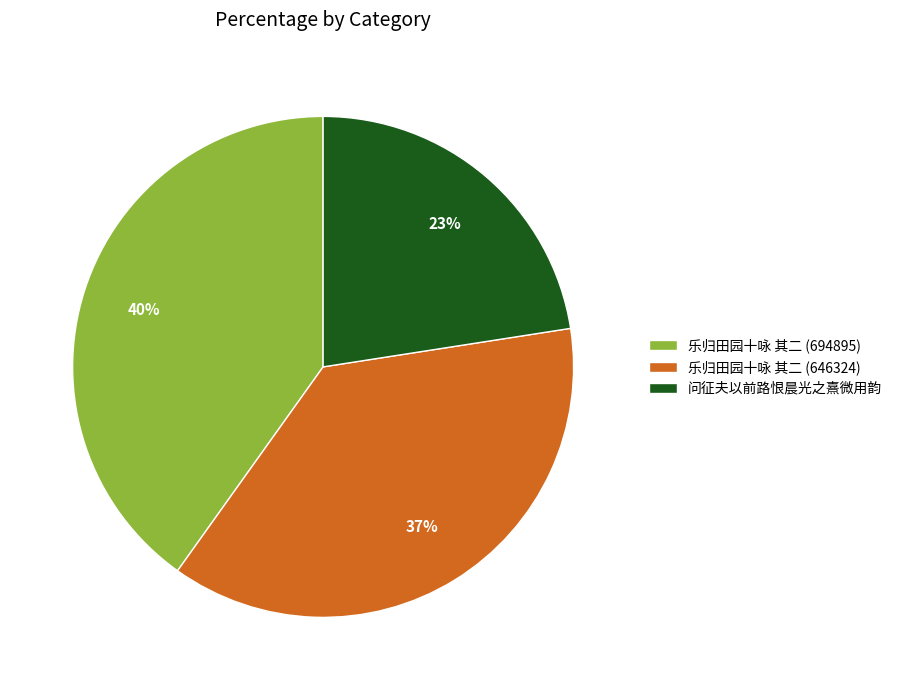

How many slices are in this pie chart?

3